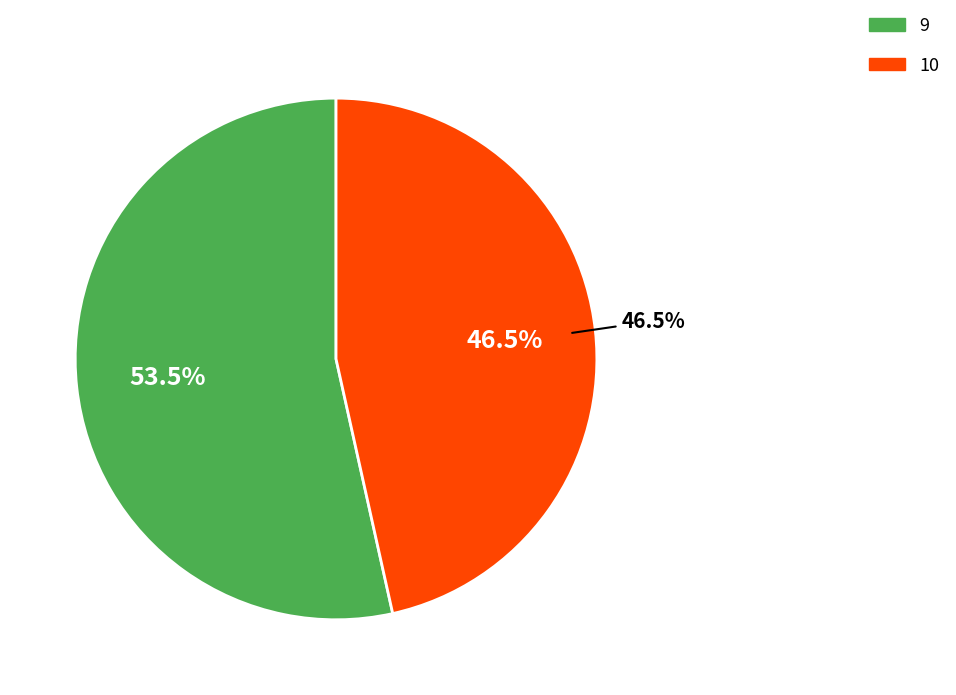

The 10 slice represents 57% of the pie. True or false?

False